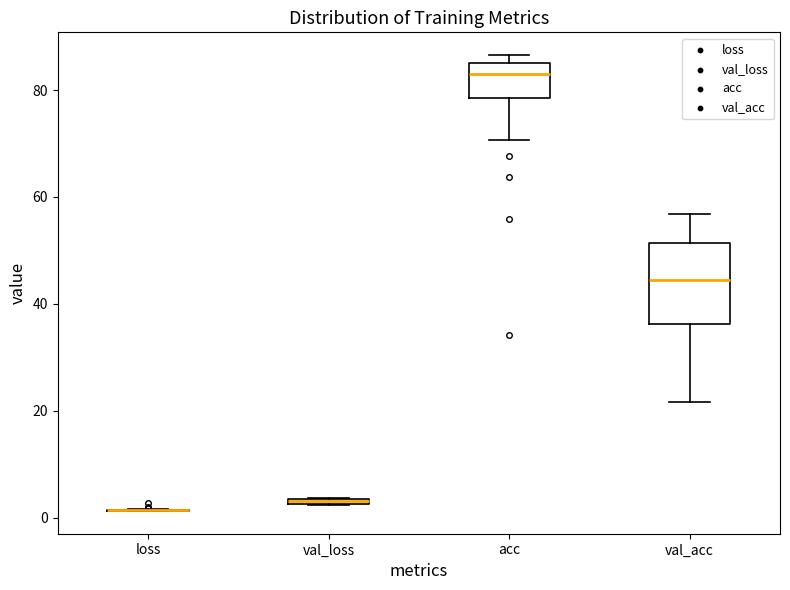

Where is the upper edge of the box for val_loss on the y-axis? The values are not printed on the chart, so give them approximately, as read against the axis.

4